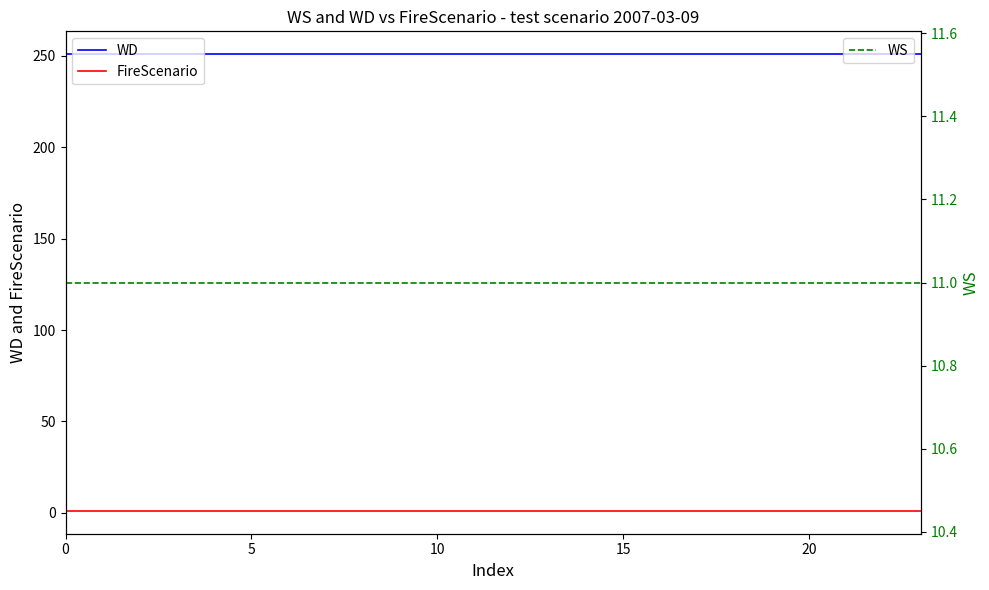

What is the average value of the FireScenario series?

1